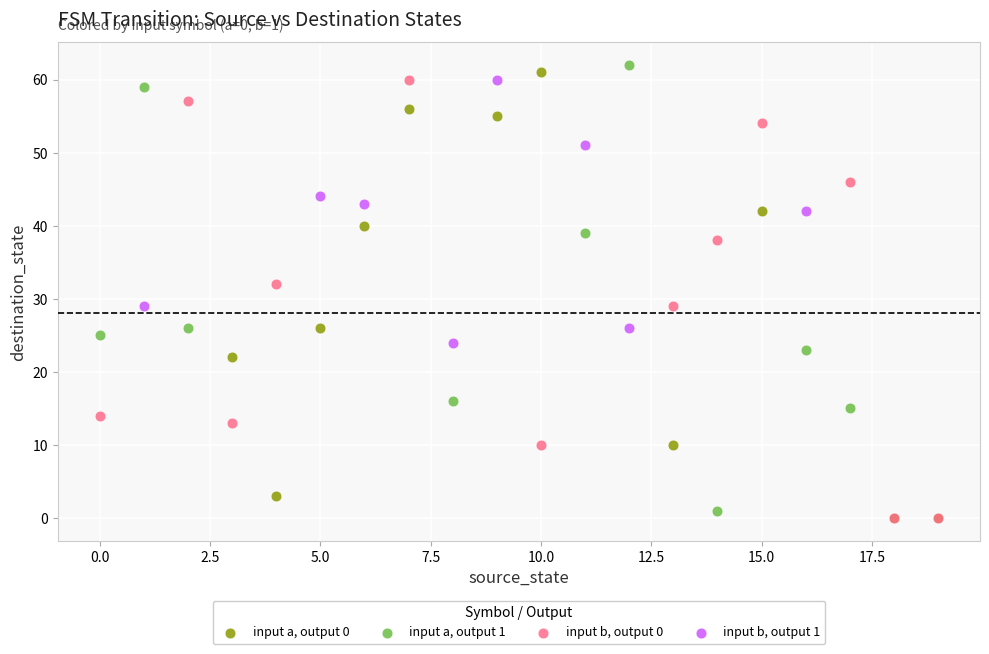

Which series reaches the maximum Y coordinate?

input a, output 1